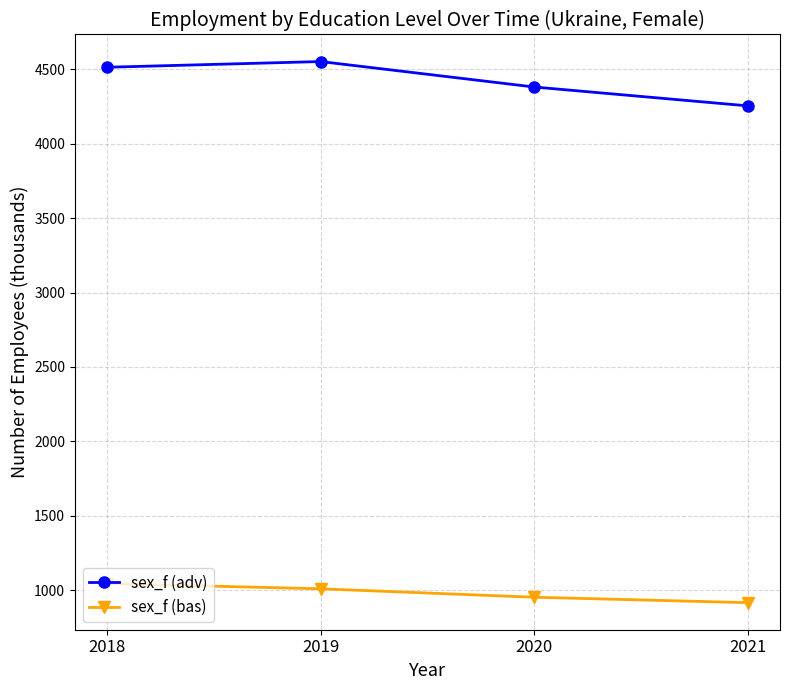

What is the sum of all sex_f (adv) values?

17696.9